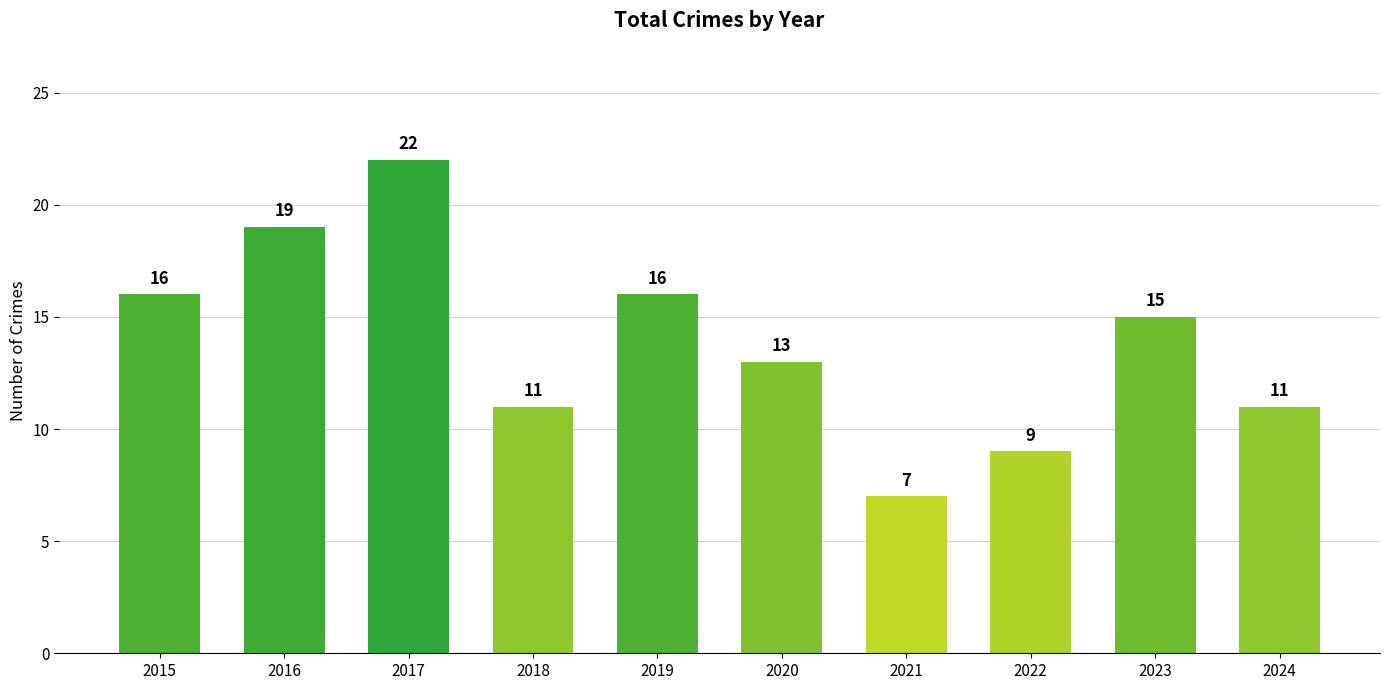

What is the difference between the second highest and minimum values?

12